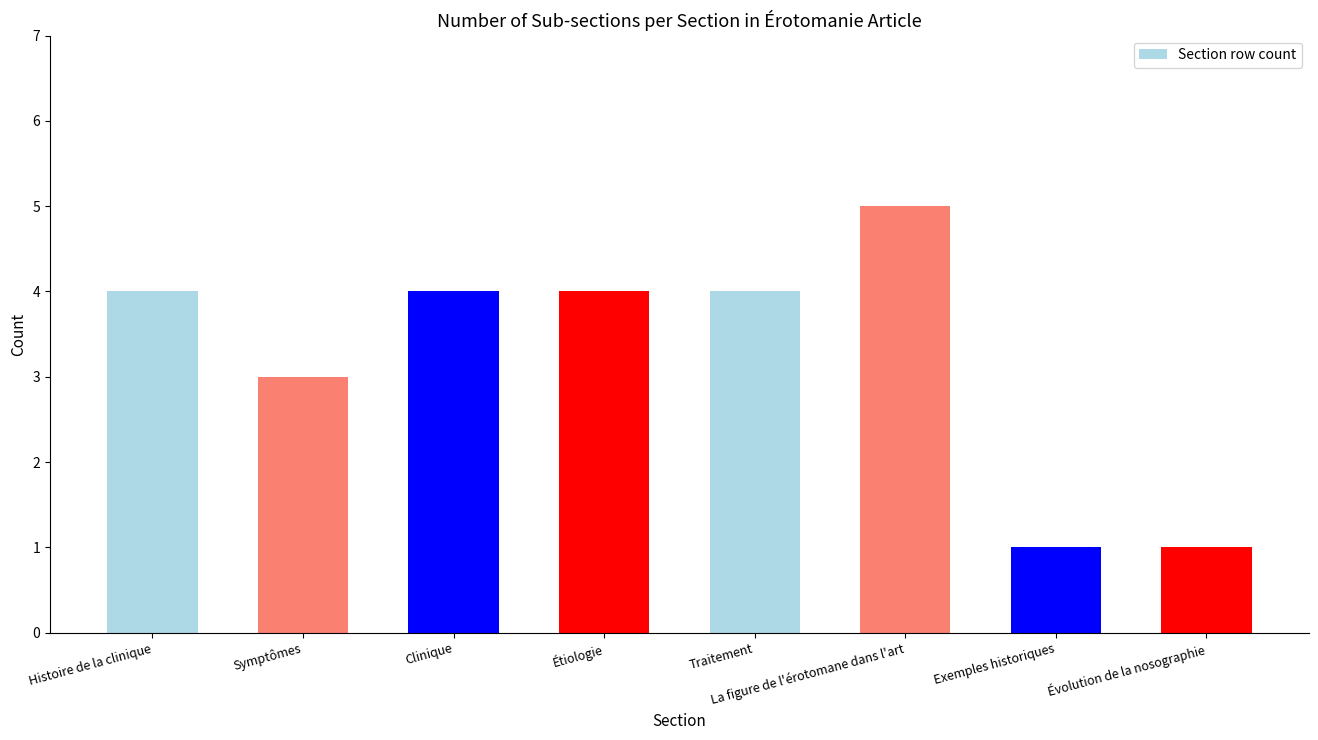

Reading left to right, extract all data points from this chart.

4	3	4	4	4	5	1	1